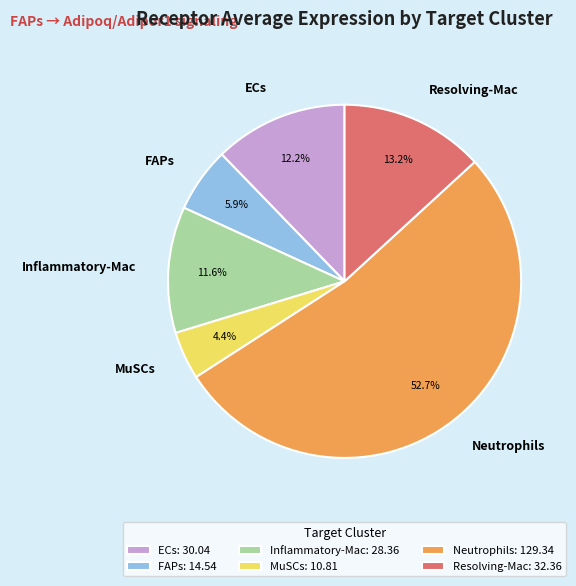

To the nearest percent, what portion does FAPs represent?

6%